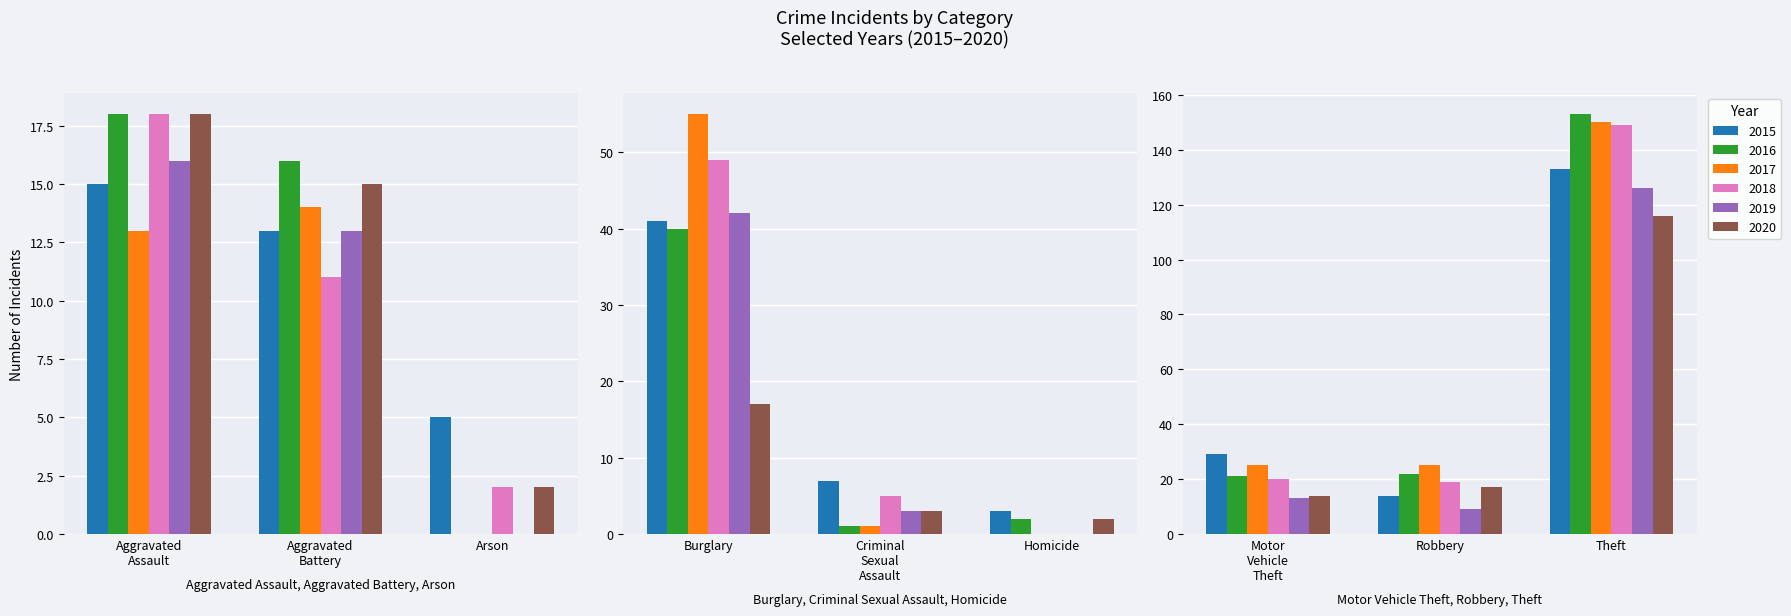

What is the difference between the second highest and second lowest values in the 2018 series?

47